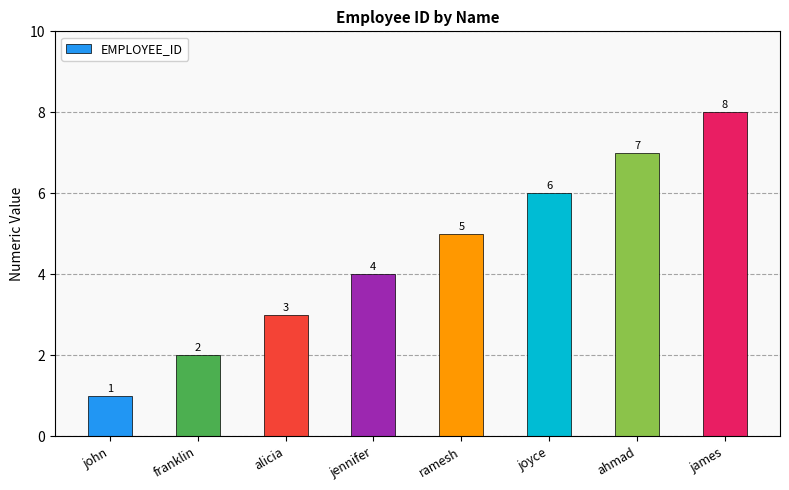

Is it true that the value at ramesh is 1?

False